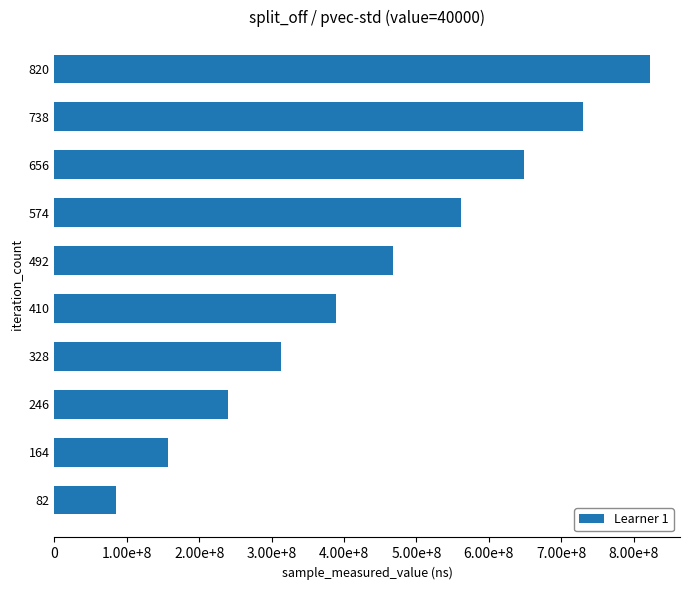

Are the bars horizontal?

Yes